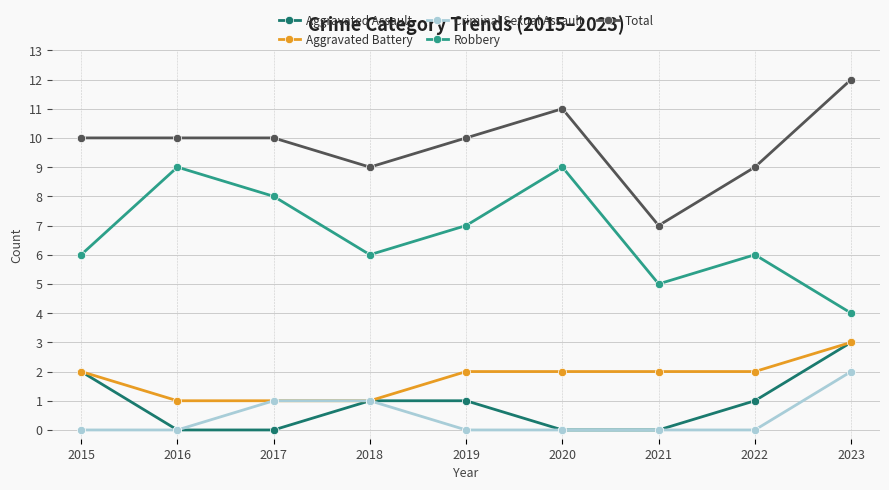

True or false: Criminal Sexual Assault and Total cross at least once.

False